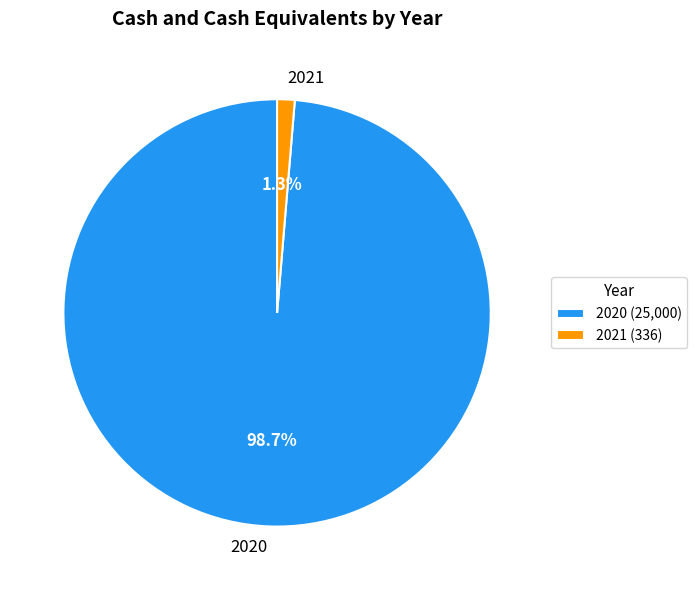

Between 2020 and 2021, which is larger?

2020